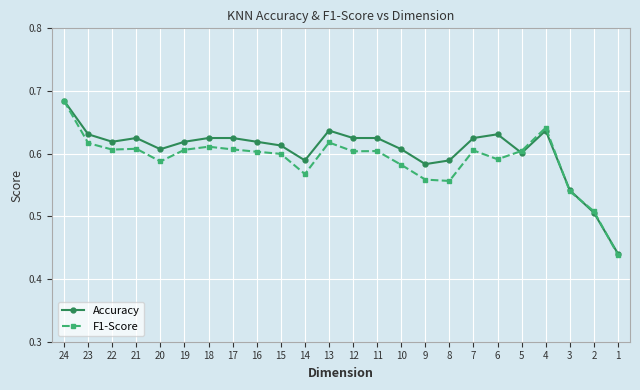

In F1-Score, how many points are higher than both neighbors (excluding endpoints)?

6